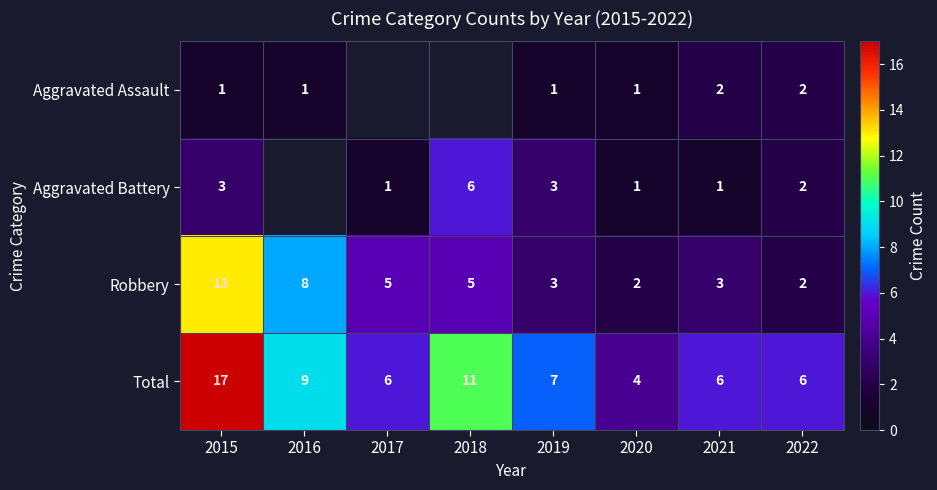

The value of Aggravated Assault at 2020 is 1.4. True or false?

False